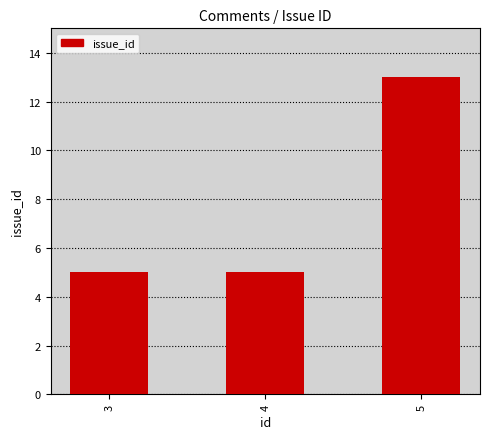

Reading right to left, list all the values displayed in this chart.

5=13	4=5	3=5